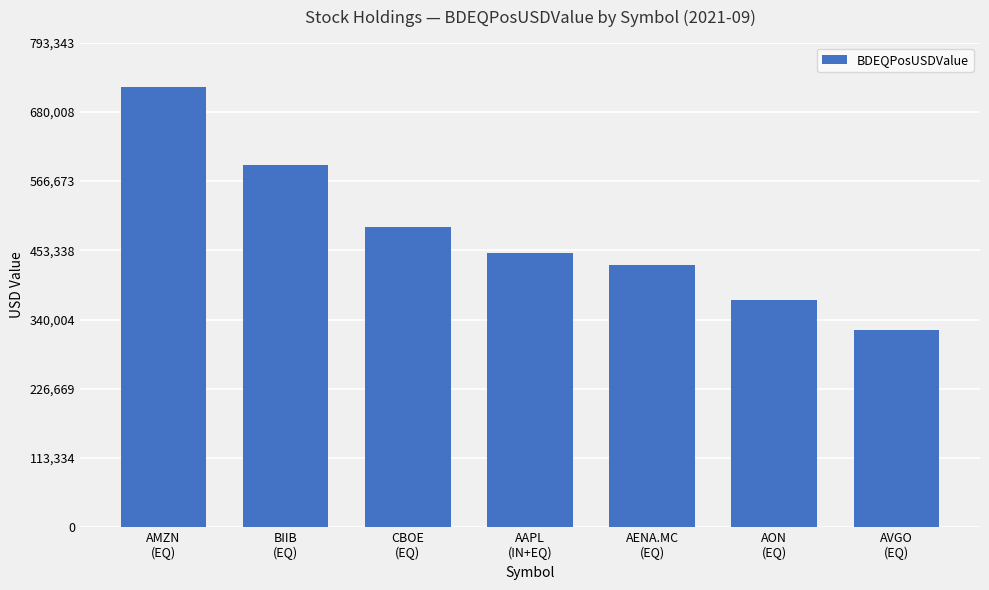

Reading left to right, extract all data points from this chart.

AMZN
(EQ)=721221.1	BIIB
(EQ)=593096.4	CBOE
(EQ)=490821.2	AAPL
(IN+EQ)=449268.1	AENA.MC
(EQ)=429698.7	AON
(EQ)=372199.8	AVGO
(EQ)=322742.5